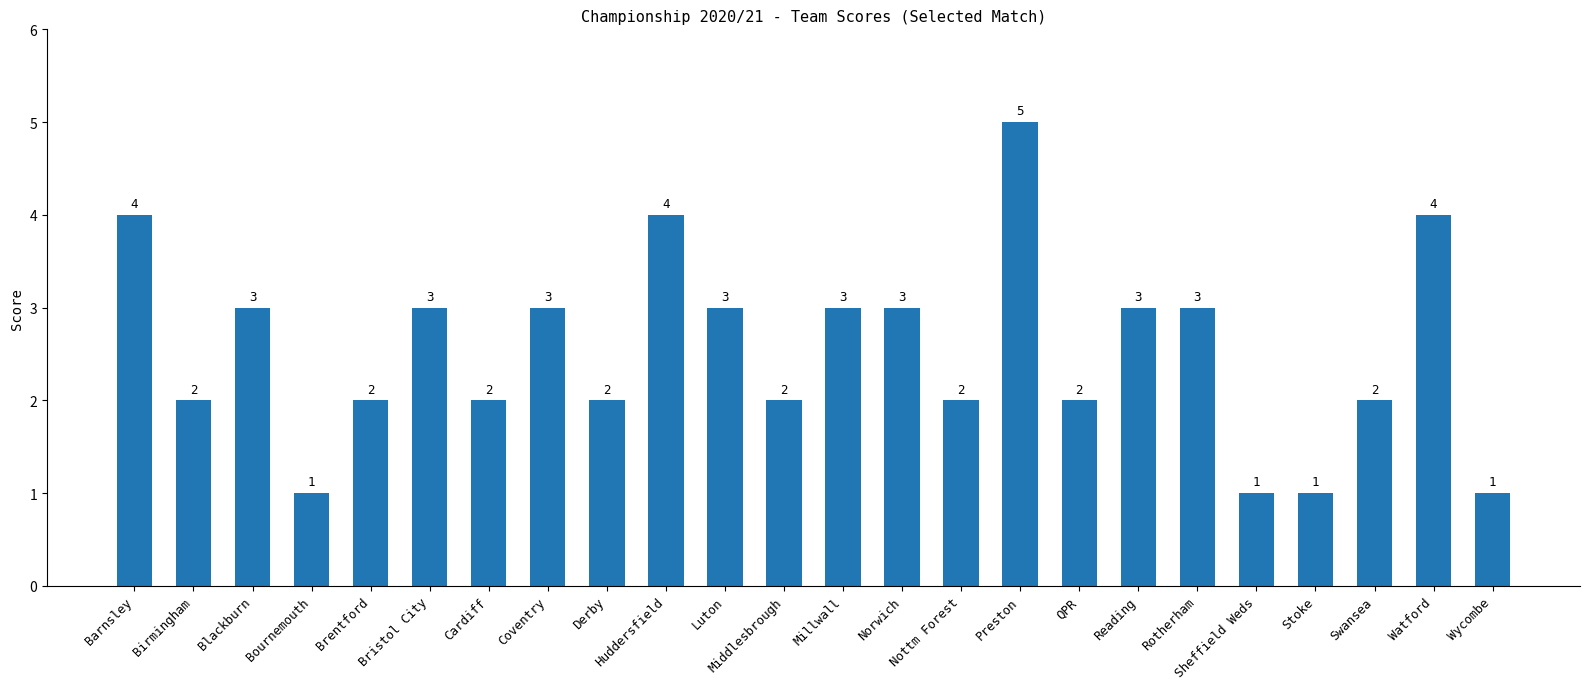

True or false: the data shows 3 at Brentford.

False